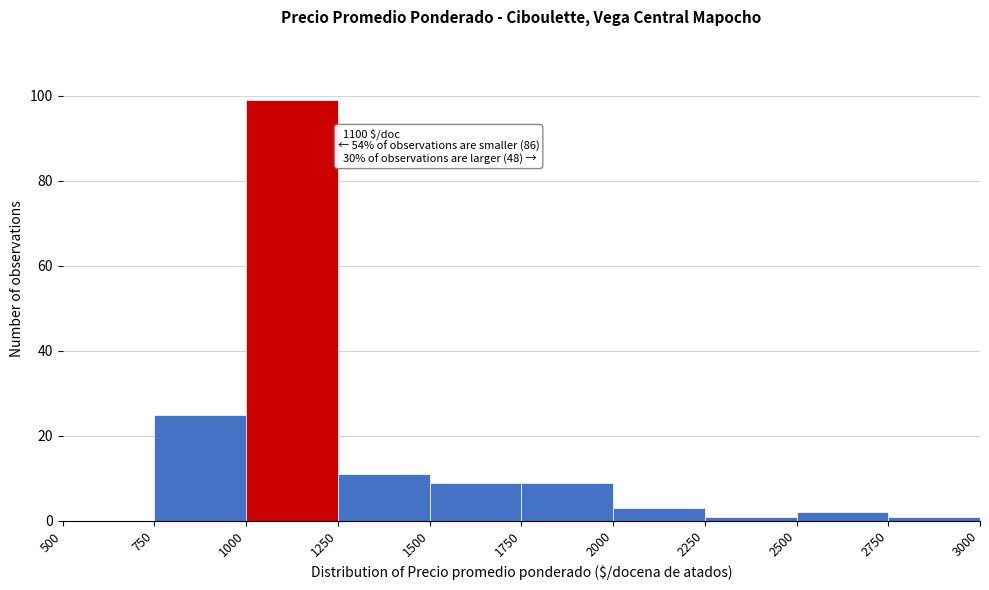

Over which range of the x-axis is the bar tallest?

1000 to 1250